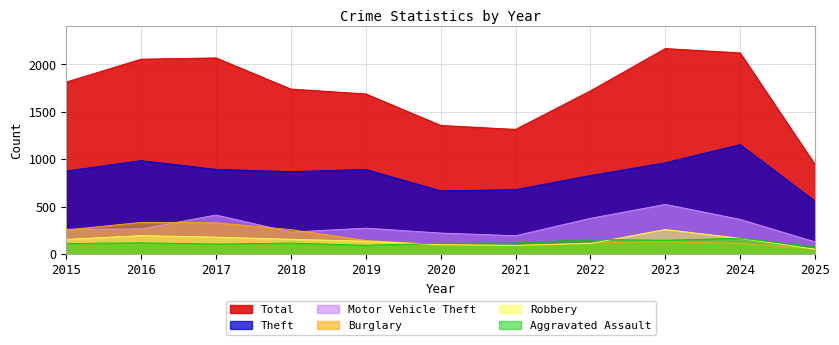

What is the total value across all series at 2021?

2480